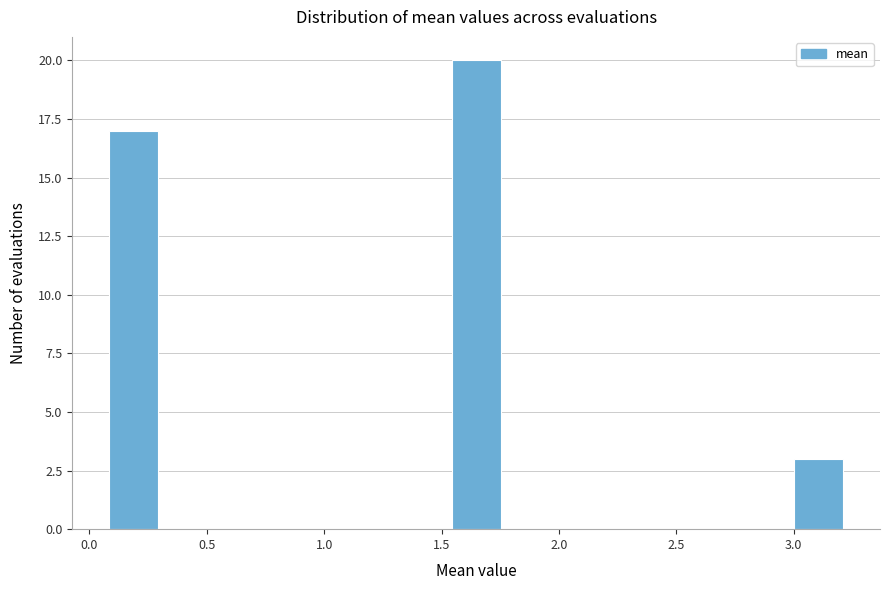

Reading left to right, transcribe this chart: for each bar, give the range it covers on the x-axis and its height. Neither the bar edges nor the heights are printed on the chart, so give them approximately, as read against the axes.

0.10 to 0.30: 17
0.30 to 0.50: 0
0.50 to 0.70: 0
0.70 to 0.90: 0
0.90 to 1.15: 0
1.15 to 1.35: 0
1.35 to 1.55: 0
1.55 to 1.75: 20
1.75 to 1.95: 0
1.95 to 2.15: 0
2.15 to 2.40: 0
2.40 to 2.60: 0
2.60 to 2.80: 0
2.80 to 3.00: 0
3.00 to 3.20: 3